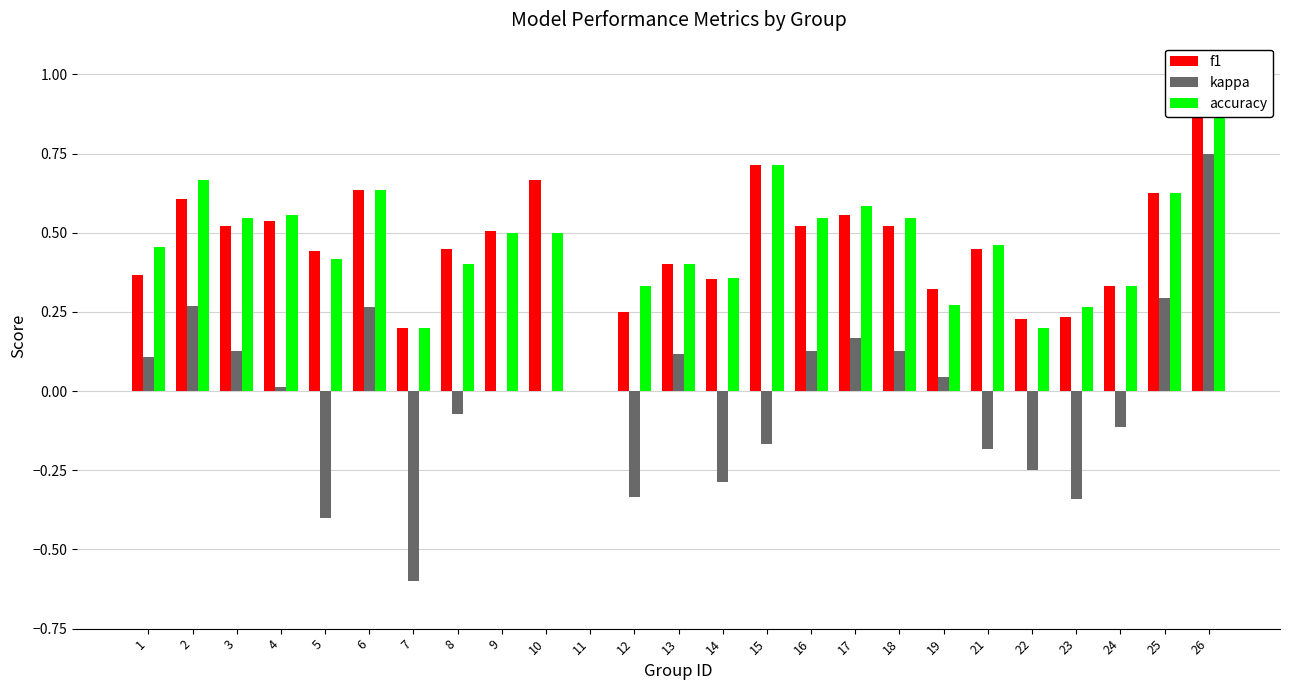

Reading left to right, extract all data points from this chart.

f1: 0.4	0.6	0.5	0.5	0.4	0.6	0.2	0.5	0.5	0.7	0.0	0.2	0.4	0.4	0.7	0.5	0.6	0.5	0.3	0.4	0.2	0.2	0.3	0.6	0.9
kappa: 0.1	0.3	0.1	0.0	-0.4	0.3	-0.6	-0.1	0.0	0.0	0.0	-0.3	0.1	-0.3	-0.2	0.1	0.2	0.1	0.0	-0.2	-0.2	-0.3	-0.1	0.3	0.8
accuracy: 0.5	0.7	0.5	0.6	0.4	0.6	0.2	0.4	0.5	0.5	0.0	0.3	0.4	0.4	0.7	0.5	0.6	0.5	0.3	0.5	0.2	0.3	0.3	0.6	0.9